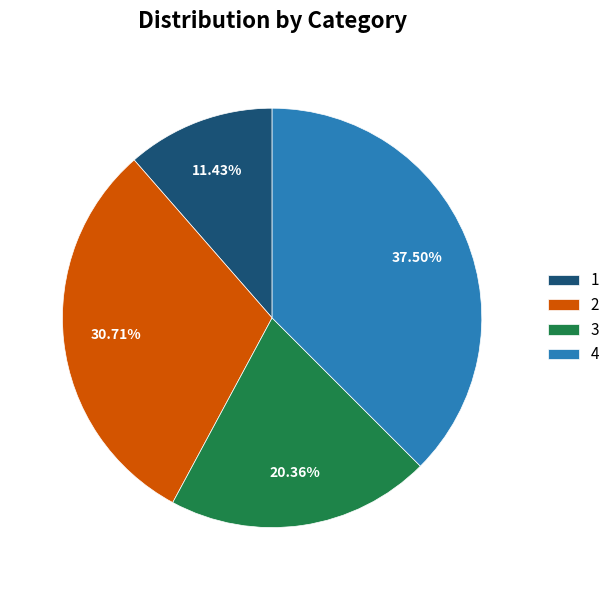

What is the largest slice in the pie chart?

4